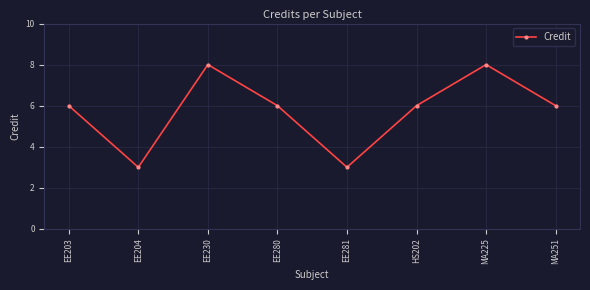

The chart shows a value of 6 at MA251. True or false?

True